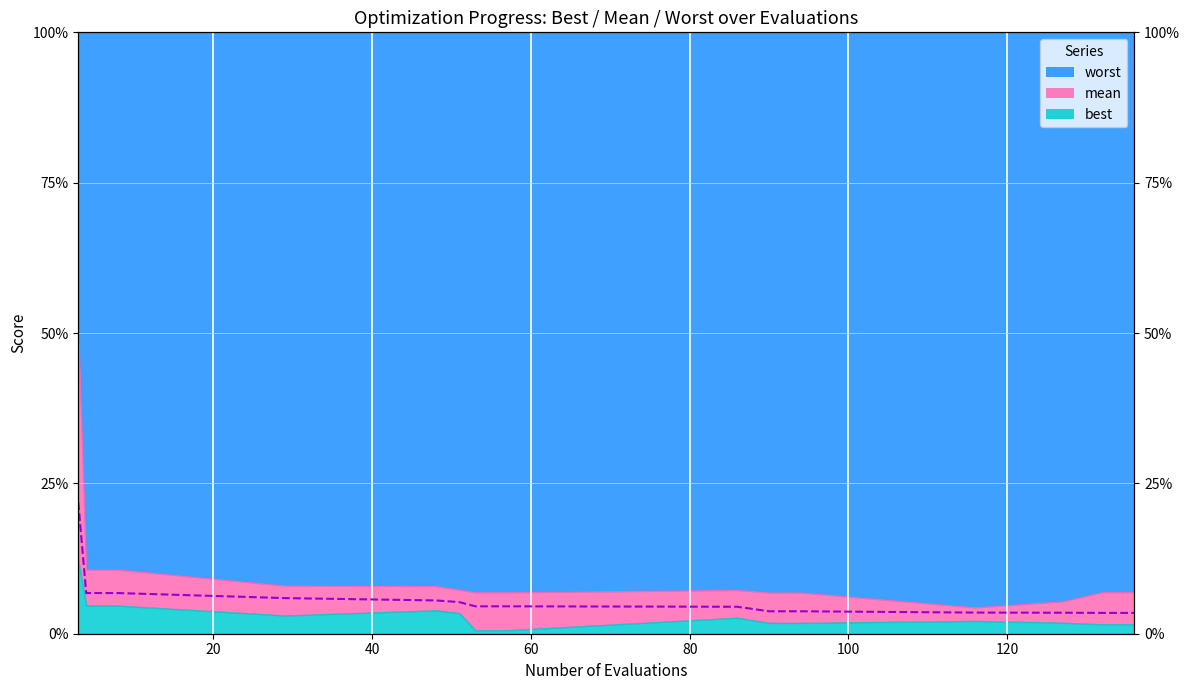

How many values are between 0 and 1?

15